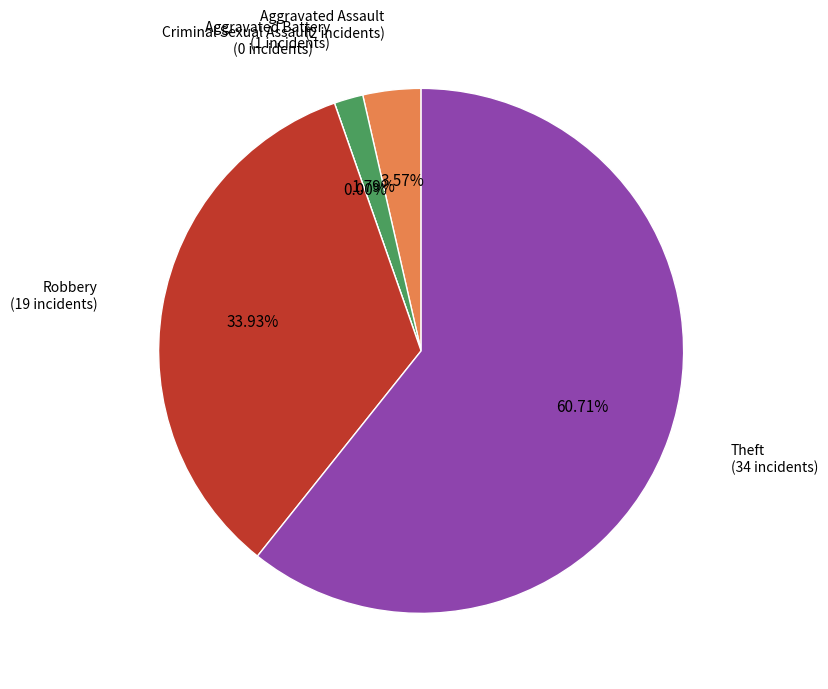

The Aggravated Battery slice represents 2% of the pie. True or false?

True